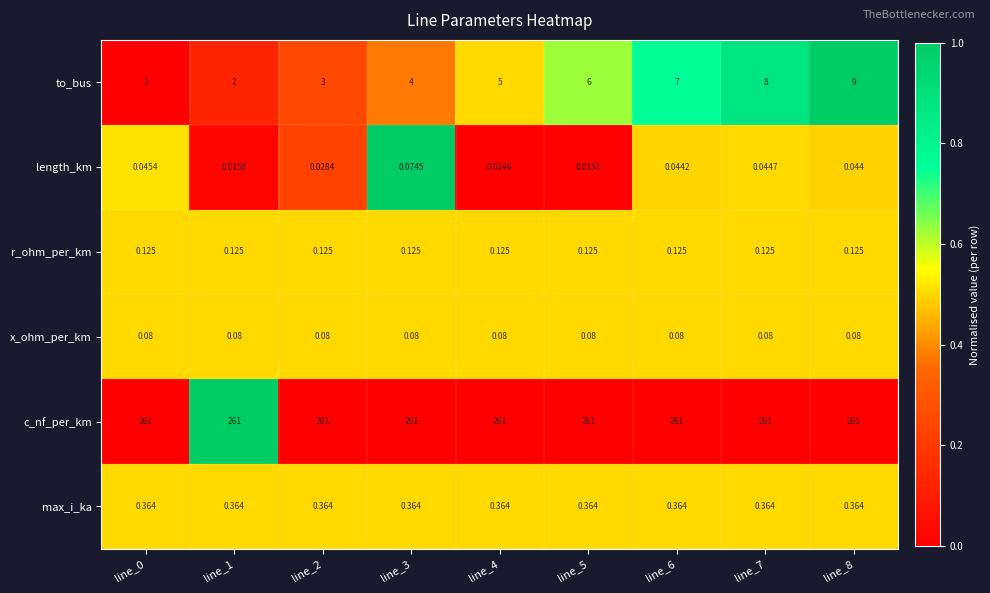

What is the total value across all series at line_4?

266.6